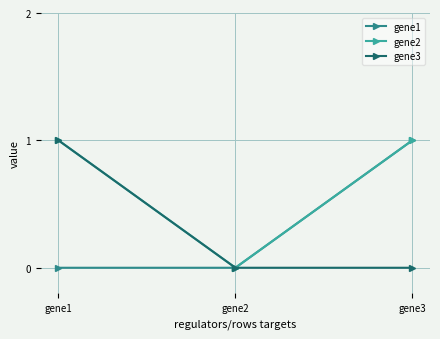

Is it true that gene2 equals 1 at gene1?

True